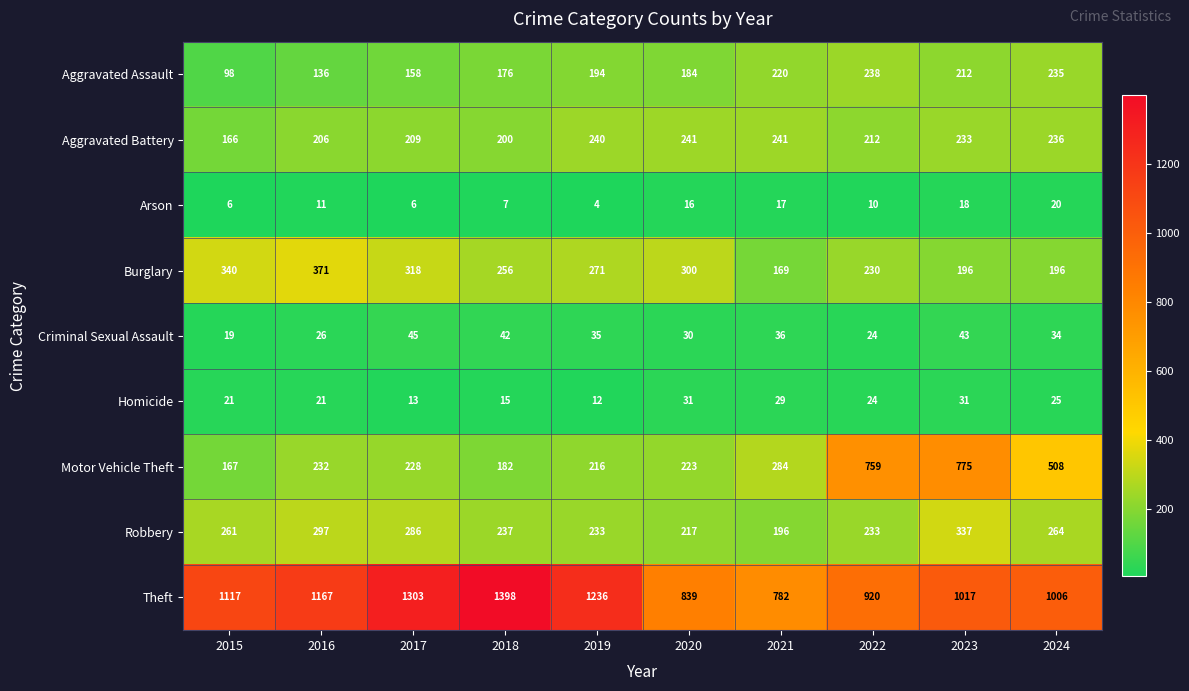

What is the difference between the maximum and minimum values in the Aggravated Battery series?

75